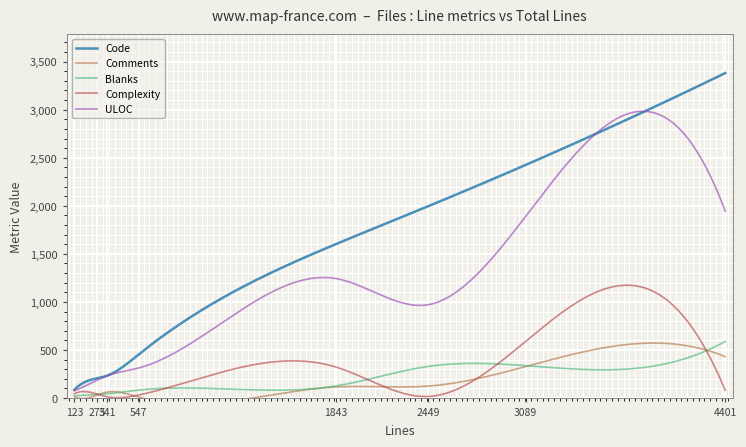

What is the difference between the ULOC values at 1843 and 341?

1010